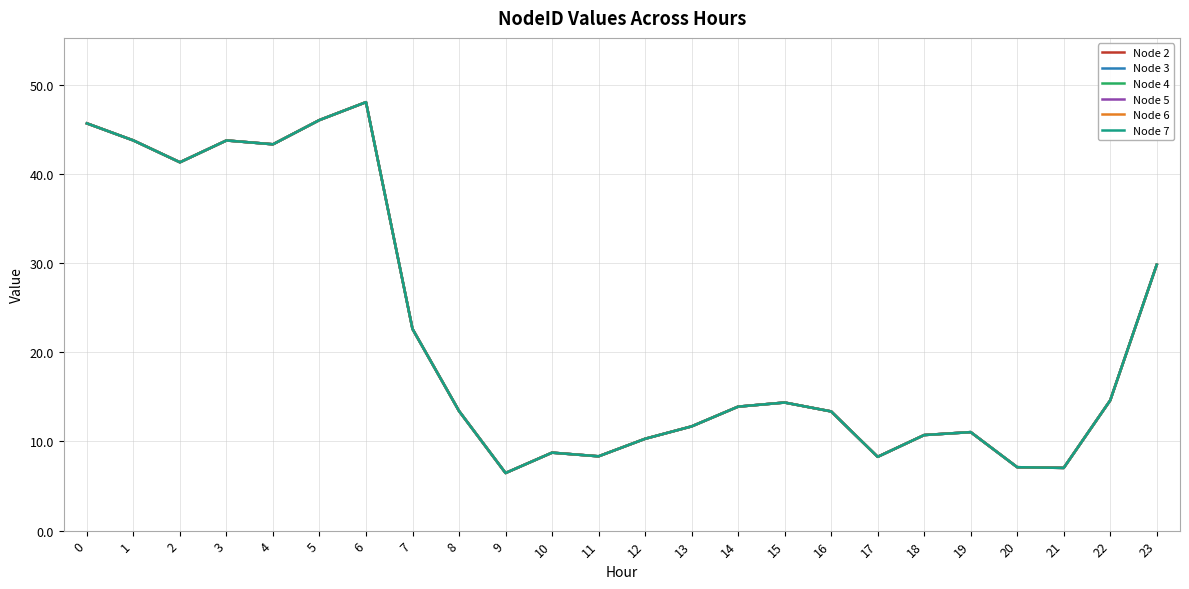

Where is Node 7 nearest to the value 27?

23